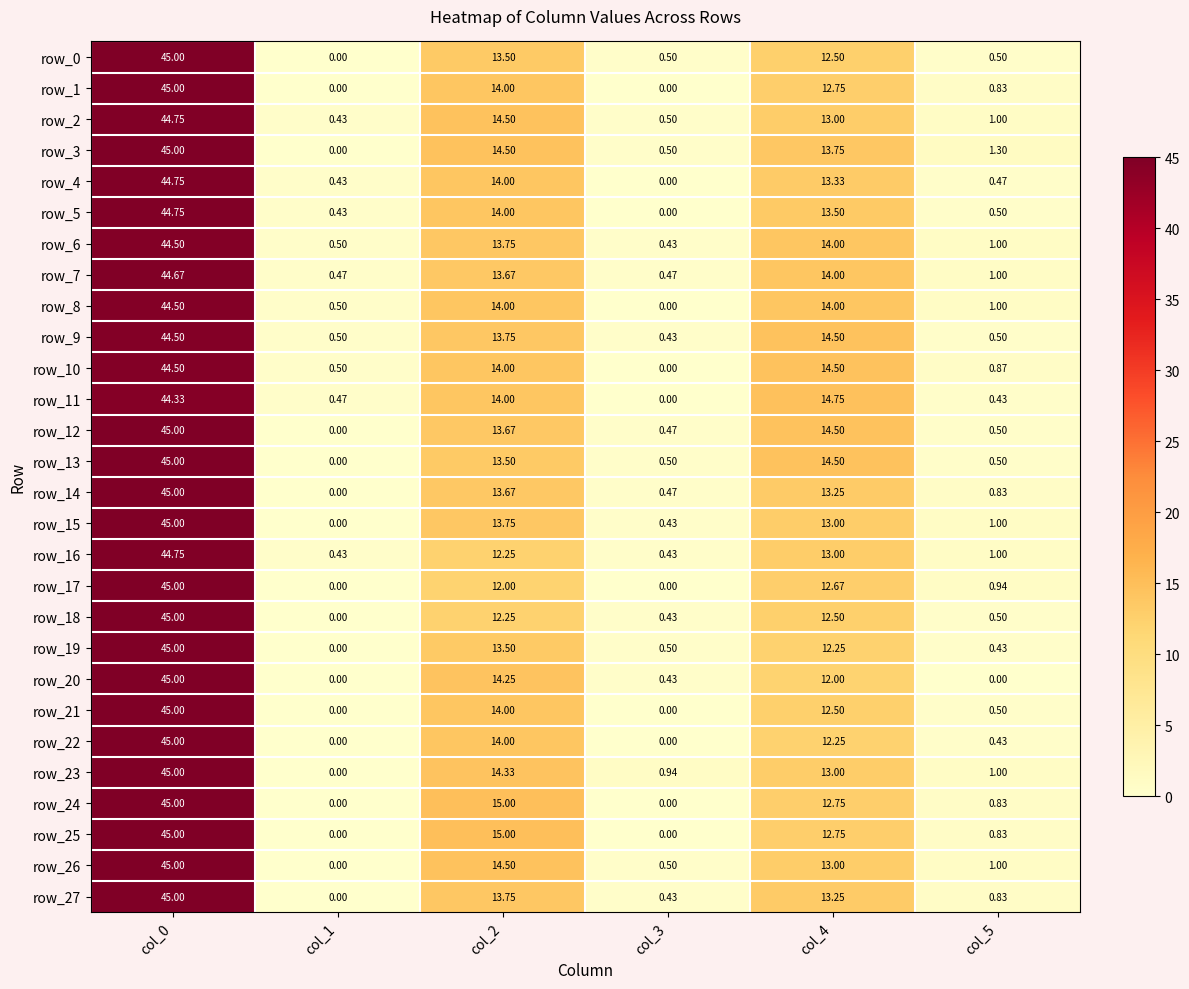

Reading left to right, list all the values displayed in this chart.

row_0: col_0=45.0	col_1=0.0	col_2=13.5	col_3=0.5	col_4=12.5	col_5=0.5
row_1: col_0=45.0	col_1=0.0	col_2=14.0	col_3=0.0	col_4=12.8	col_5=0.8
row_2: col_0=44.8	col_1=0.4	col_2=14.5	col_3=0.5	col_4=13.0	col_5=1.0
row_3: col_0=45.0	col_1=0.0	col_2=14.5	col_3=0.5	col_4=13.8	col_5=1.3
row_4: col_0=44.8	col_1=0.4	col_2=14.0	col_3=0.0	col_4=13.3	col_5=0.5
row_5: col_0=44.8	col_1=0.4	col_2=14.0	col_3=0.0	col_4=13.5	col_5=0.5
row_6: col_0=44.5	col_1=0.5	col_2=13.8	col_3=0.4	col_4=14.0	col_5=1.0
row_7: col_0=44.7	col_1=0.5	col_2=13.7	col_3=0.5	col_4=14.0	col_5=1.0
row_8: col_0=44.5	col_1=0.5	col_2=14.0	col_3=0.0	col_4=14.0	col_5=1.0
row_9: col_0=44.5	col_1=0.5	col_2=13.8	col_3=0.4	col_4=14.5	col_5=0.5
row_10: col_0=44.5	col_1=0.5	col_2=14.0	col_3=0.0	col_4=14.5	col_5=0.9
row_11: col_0=44.3	col_1=0.5	col_2=14.0	col_3=0.0	col_4=14.8	col_5=0.4
row_12: col_0=45.0	col_1=0.0	col_2=13.7	col_3=0.5	col_4=14.5	col_5=0.5
row_13: col_0=45.0	col_1=0.0	col_2=13.5	col_3=0.5	col_4=14.5	col_5=0.5
row_14: col_0=45.0	col_1=0.0	col_2=13.7	col_3=0.5	col_4=13.2	col_5=0.8
row_15: col_0=45.0	col_1=0.0	col_2=13.8	col_3=0.4	col_4=13.0	col_5=1.0
row_16: col_0=44.8	col_1=0.4	col_2=12.2	col_3=0.4	col_4=13.0	col_5=1.0
row_17: col_0=45.0	col_1=0.0	col_2=12.0	col_3=0.0	col_4=12.7	col_5=0.9
row_18: col_0=45.0	col_1=0.0	col_2=12.2	col_3=0.4	col_4=12.5	col_5=0.5
row_19: col_0=45.0	col_1=0.0	col_2=13.5	col_3=0.5	col_4=12.2	col_5=0.4
row_20: col_0=45.0	col_1=0.0	col_2=14.2	col_3=0.4	col_4=12.0	col_5=0.0
row_21: col_0=45.0	col_1=0.0	col_2=14.0	col_3=0.0	col_4=12.5	col_5=0.5
row_22: col_0=45.0	col_1=0.0	col_2=14.0	col_3=0.0	col_4=12.2	col_5=0.4
row_23: col_0=45.0	col_1=0.0	col_2=14.3	col_3=0.9	col_4=13.0	col_5=1.0
row_24: col_0=45.0	col_1=0.0	col_2=15.0	col_3=0.0	col_4=12.8	col_5=0.8
row_25: col_0=45.0	col_1=0.0	col_2=15.0	col_3=0.0	col_4=12.8	col_5=0.8
row_26: col_0=45.0	col_1=0.0	col_2=14.5	col_3=0.5	col_4=13.0	col_5=1.0
row_27: col_0=45.0	col_1=0.0	col_2=13.8	col_3=0.4	col_4=13.2	col_5=0.8